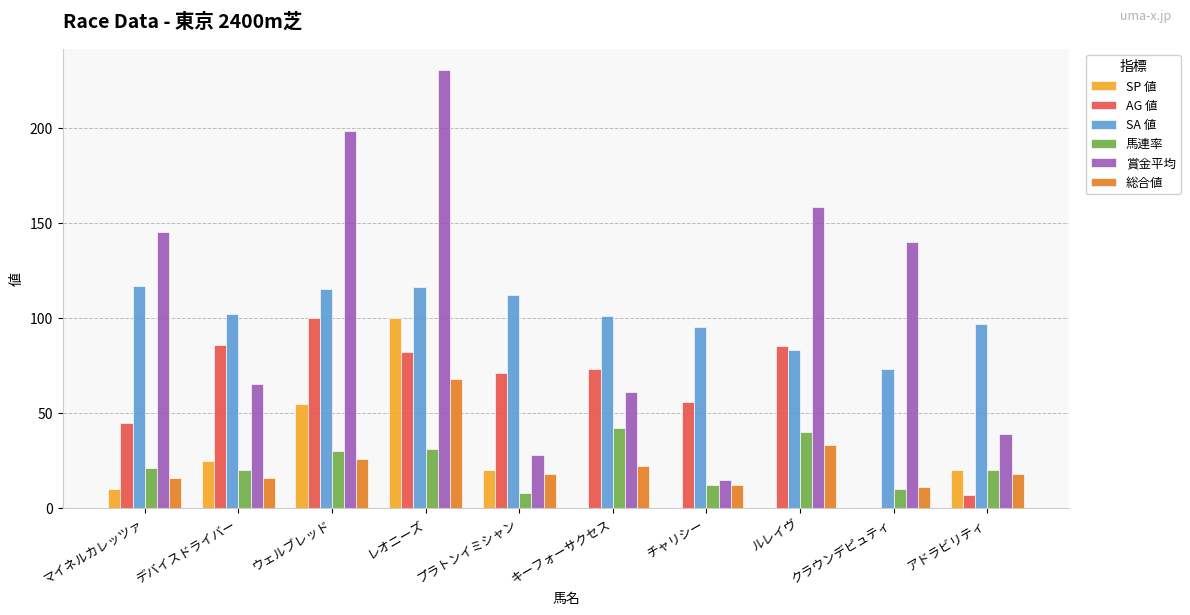

True or false: SA 値 has a value of 67 at プラトンイミシャン.

False